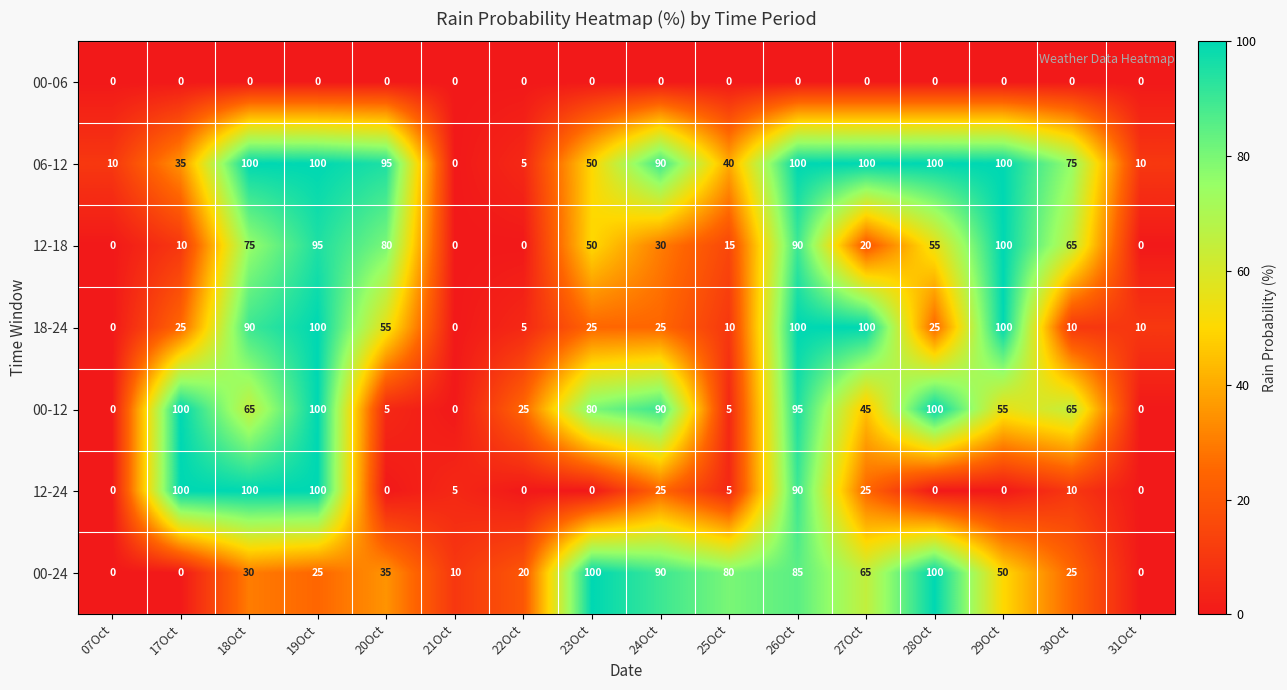

Between 23Oct and 31Oct, which series saw the biggest shift?

00-24